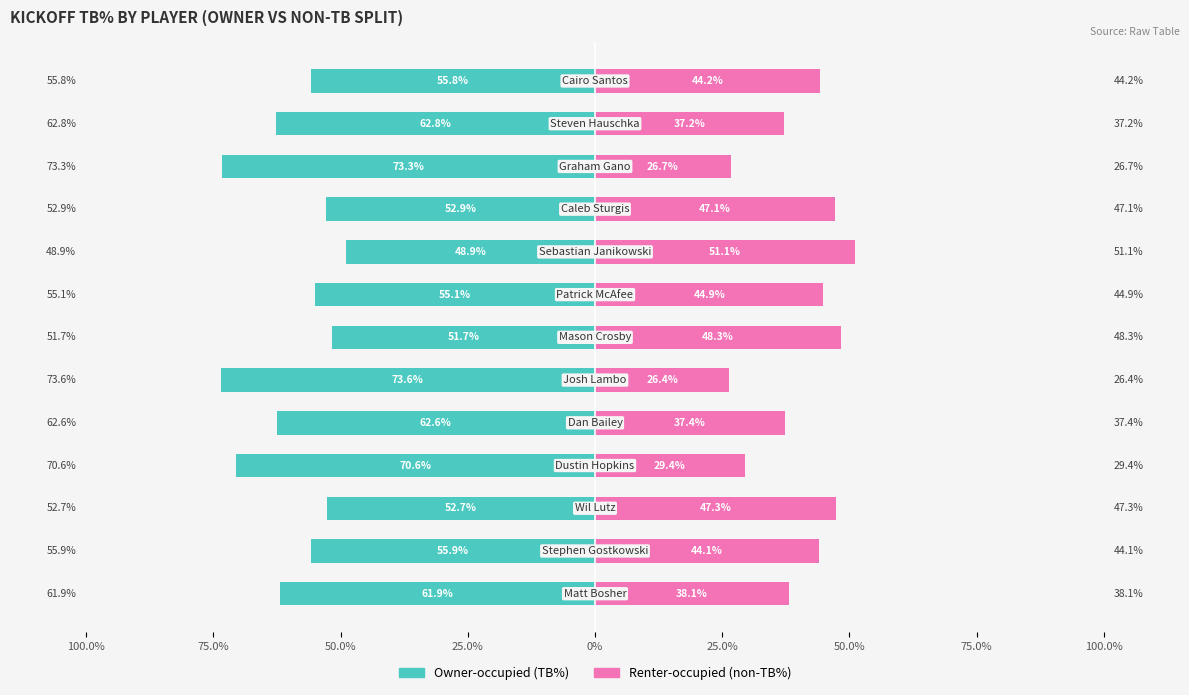

How many categories are shown in the chart?

13